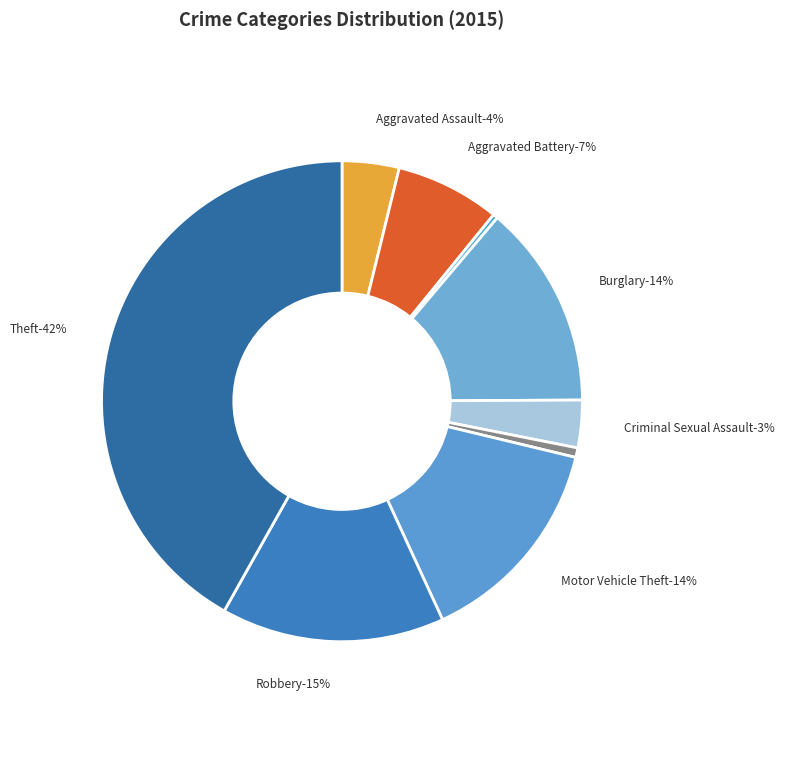

To the nearest percent, what percentage of the pie is Criminal Sexual Assault?

3%